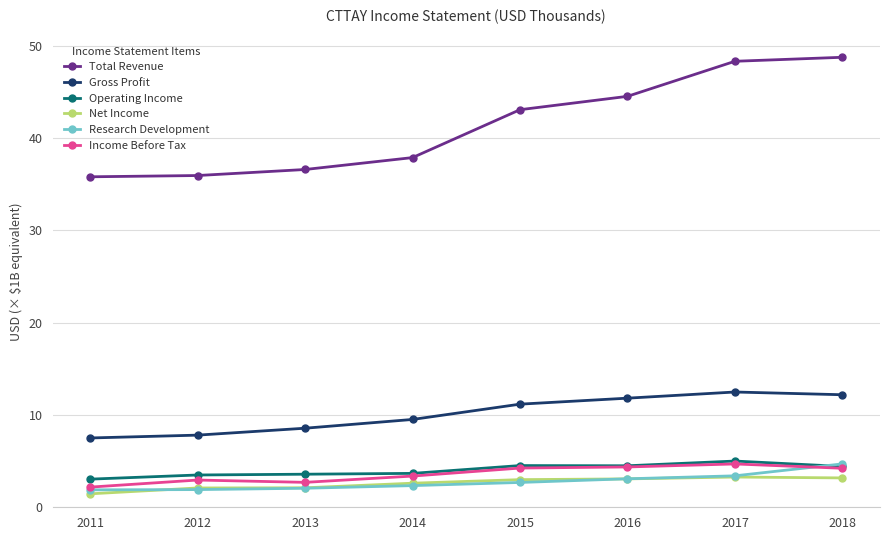

True or false: Income Before Tax and Gross Profit cross at least once.

False